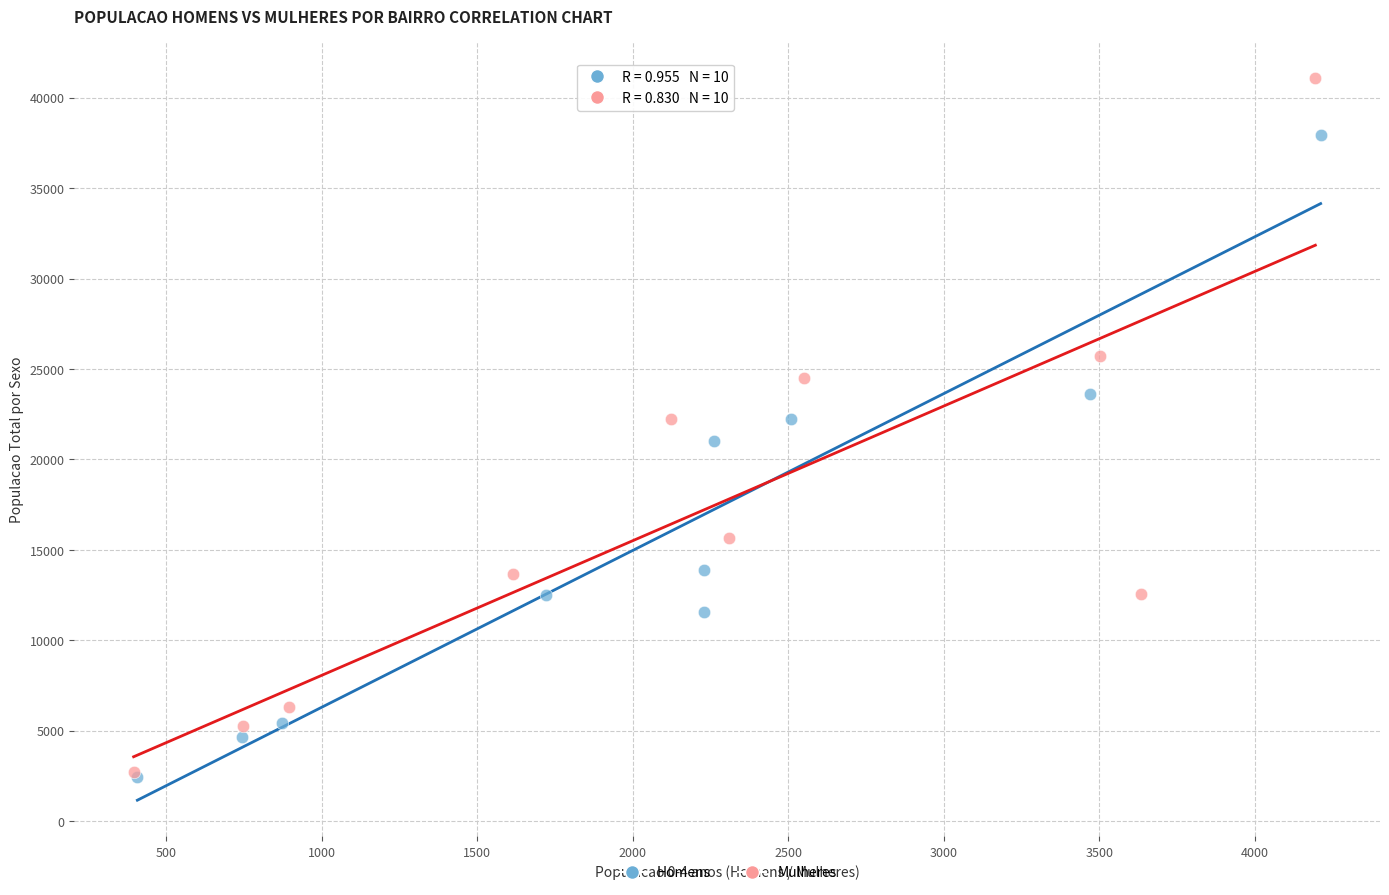

Which series reaches the maximum Y coordinate?

Mulheres